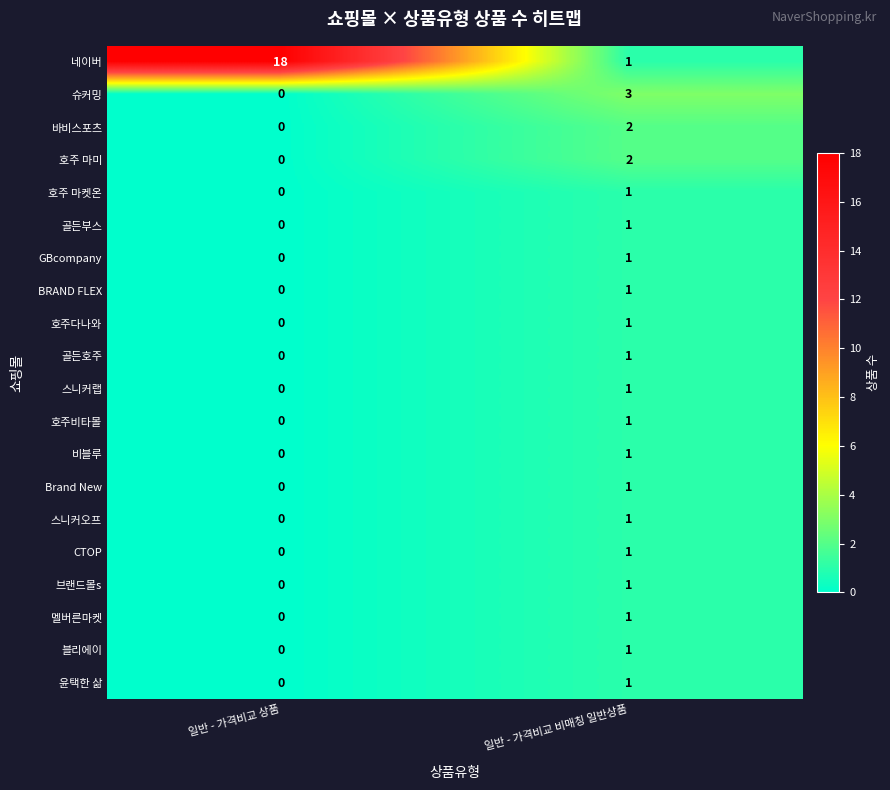

What is the difference between the highest and lowest values at 일반 - 가격비교 상품?

18